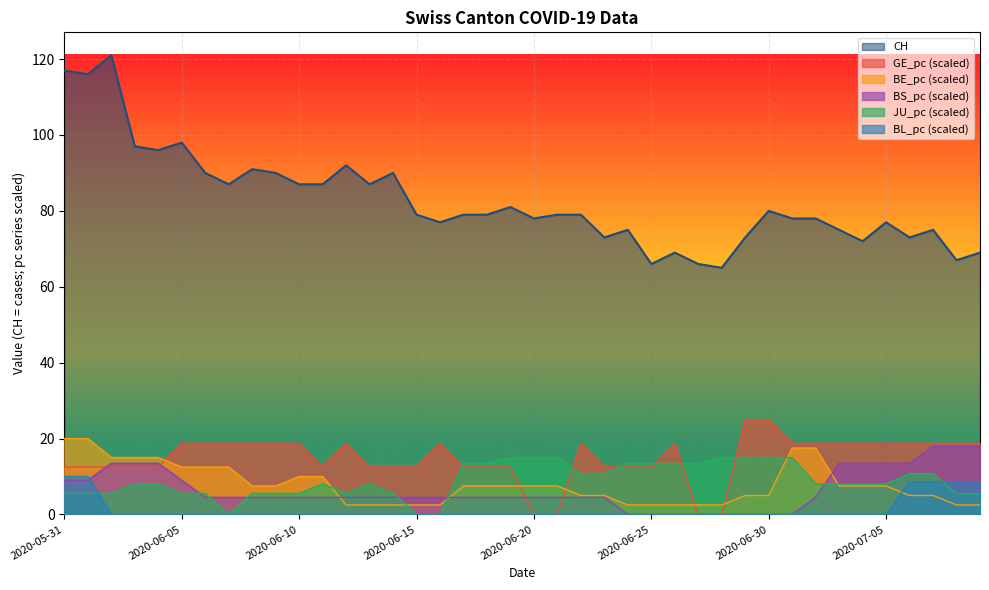

Which has a higher value, 2020-06-15 or 2020-06-25?

2020-06-15